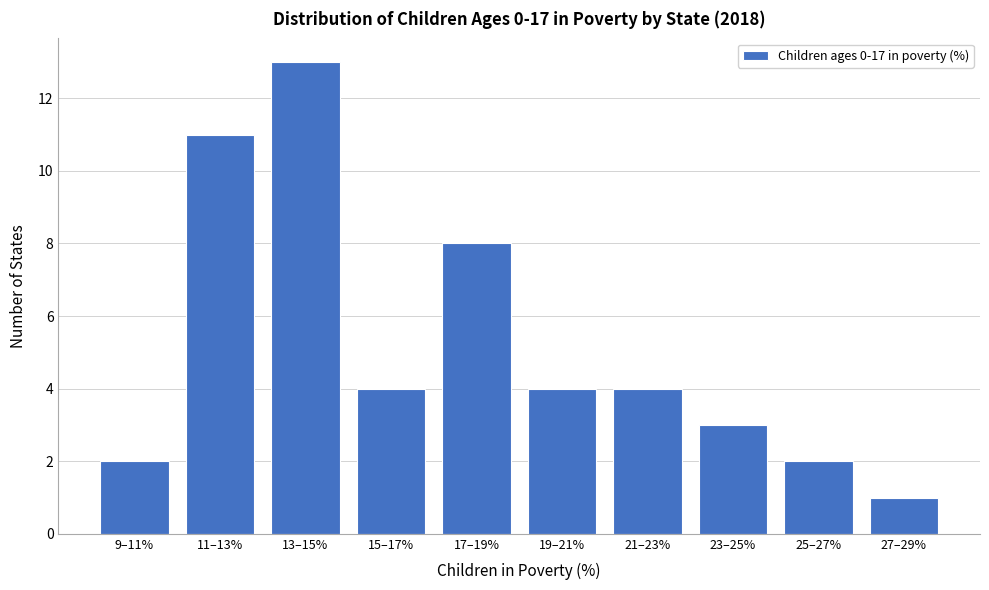

Reading left to right, list all the values displayed in this chart.

2	11	13	4	8	4	4	3	2	1